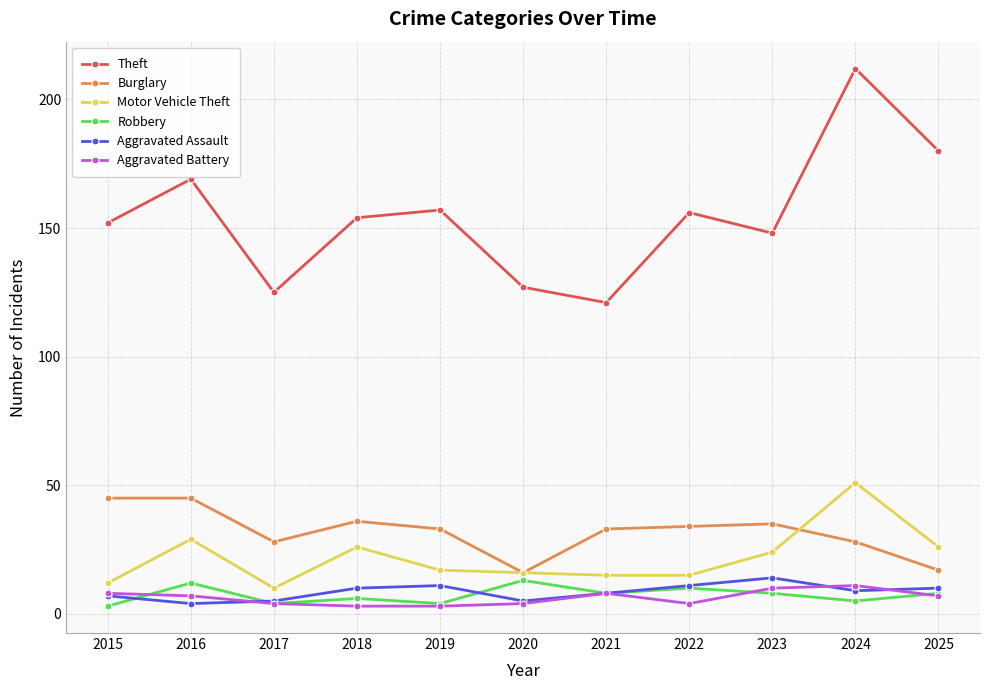

True or false: Burglary has a value of 17 at 2025.

True